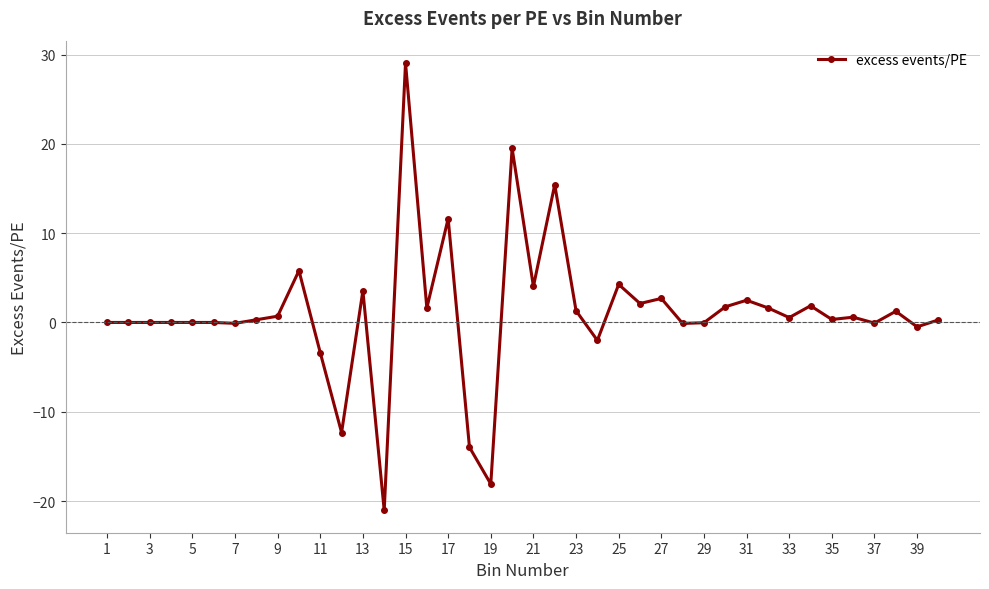

True or false: there are more than 1 points higher than both neighbors.

True